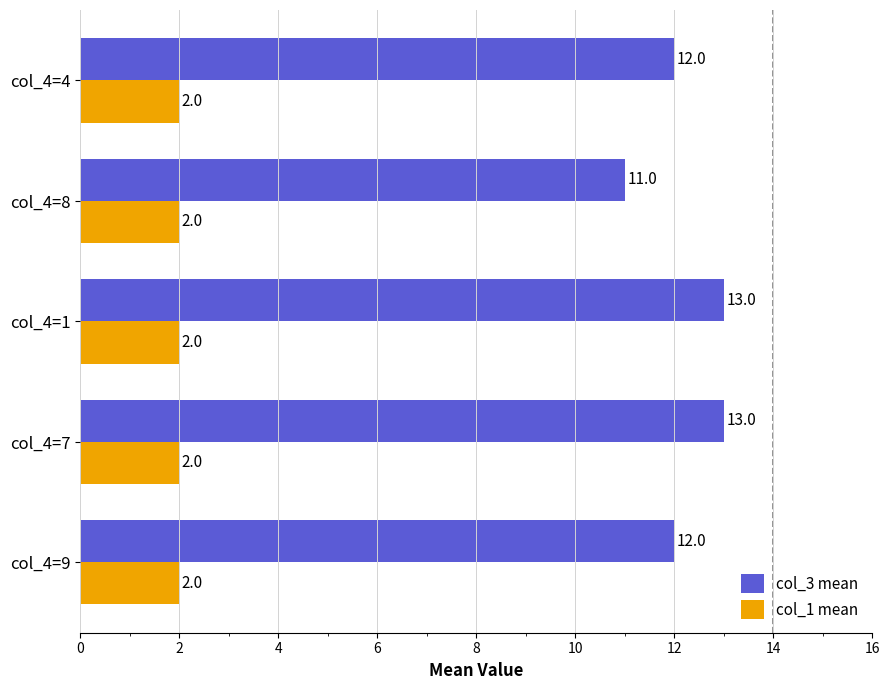

Is it true that col_1 mean equals 2 at col_4=4?

True